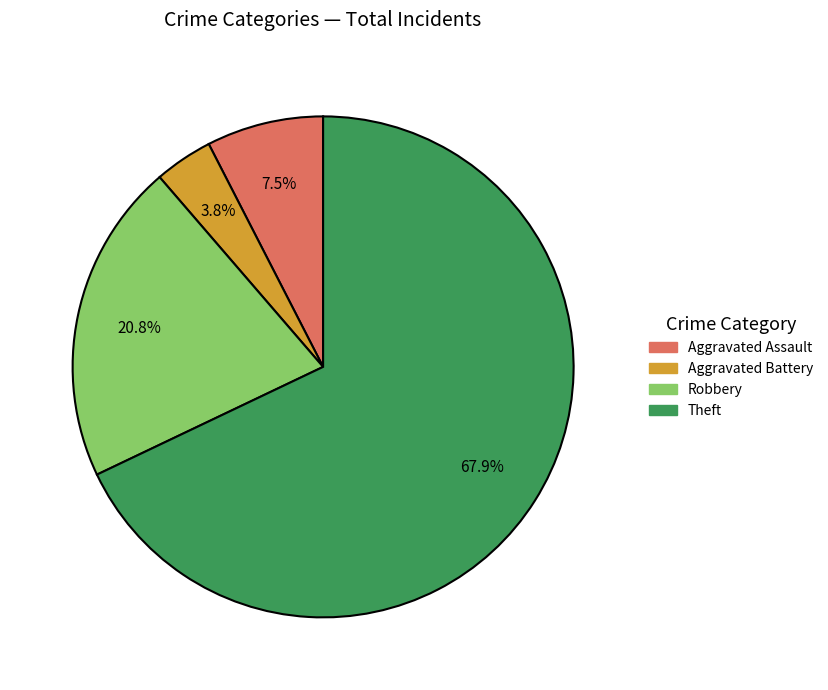

Which slice is the smallest?

Aggravated Battery